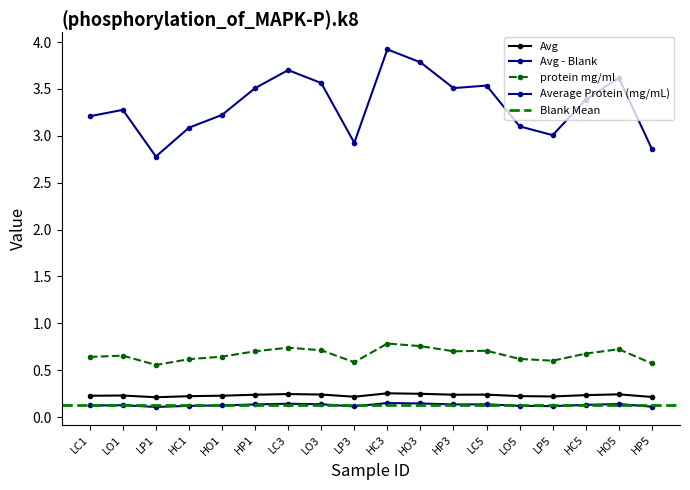

Where does the Average Protein (mg/mL) series first go above 3?

LC1